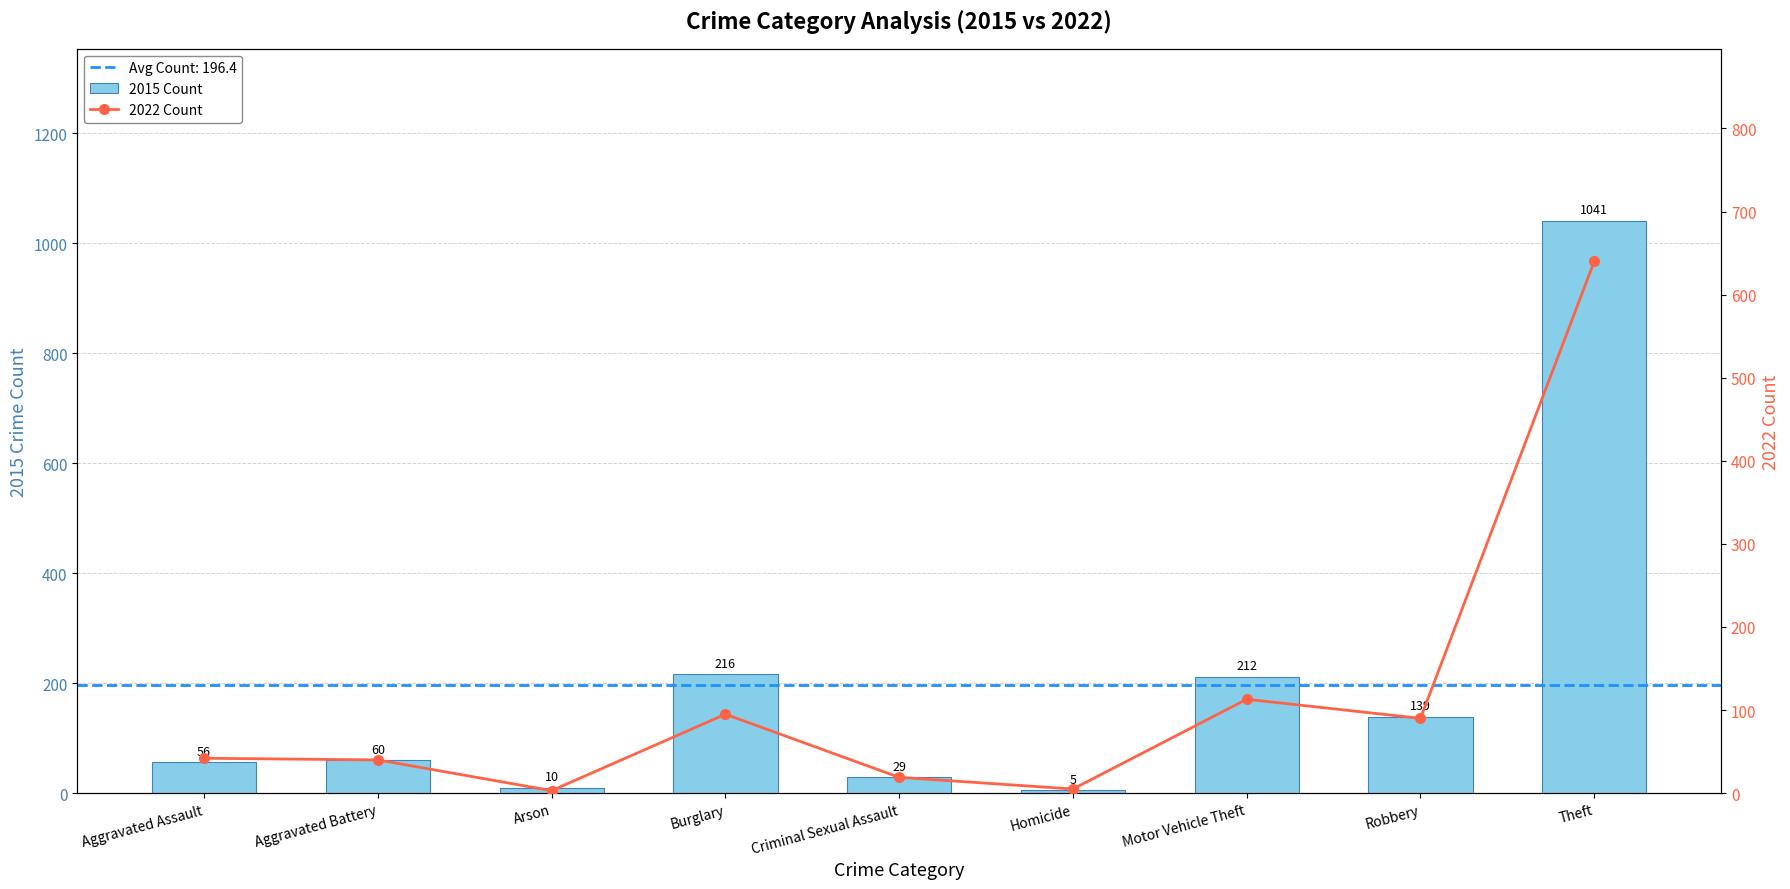

What is the difference between the maximum and minimum values in the 2015 Count series?

1036